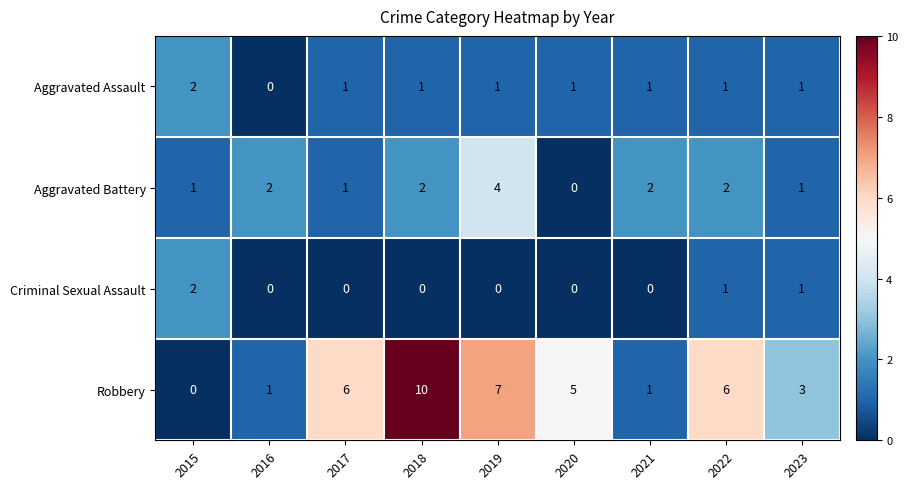

Is it true that Criminal Sexual Assault equals 2 at 2022?

False